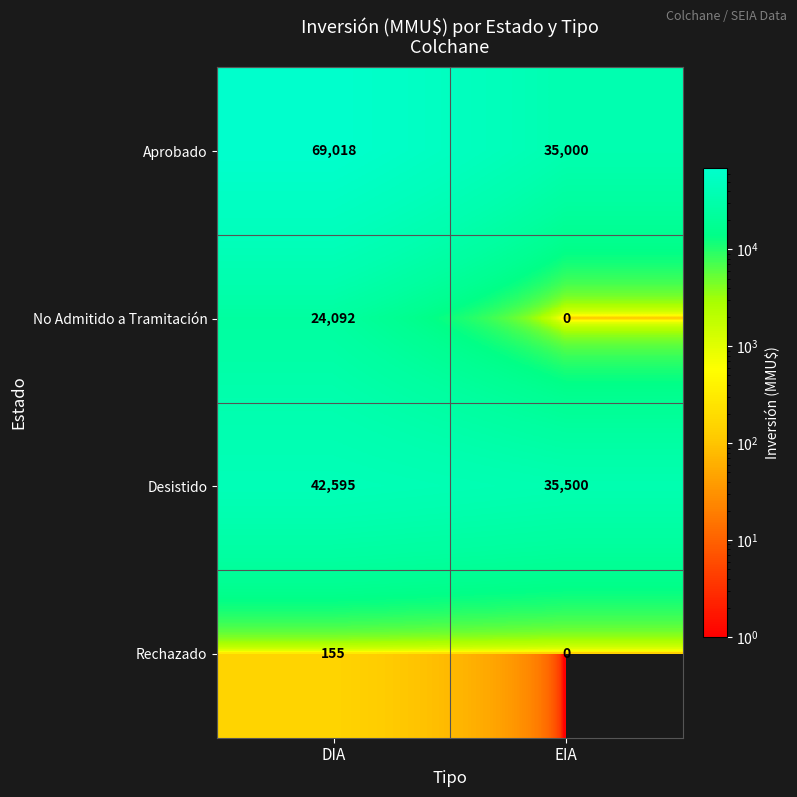

What is the sum of the Desistido values at DIA and EIA?

78095